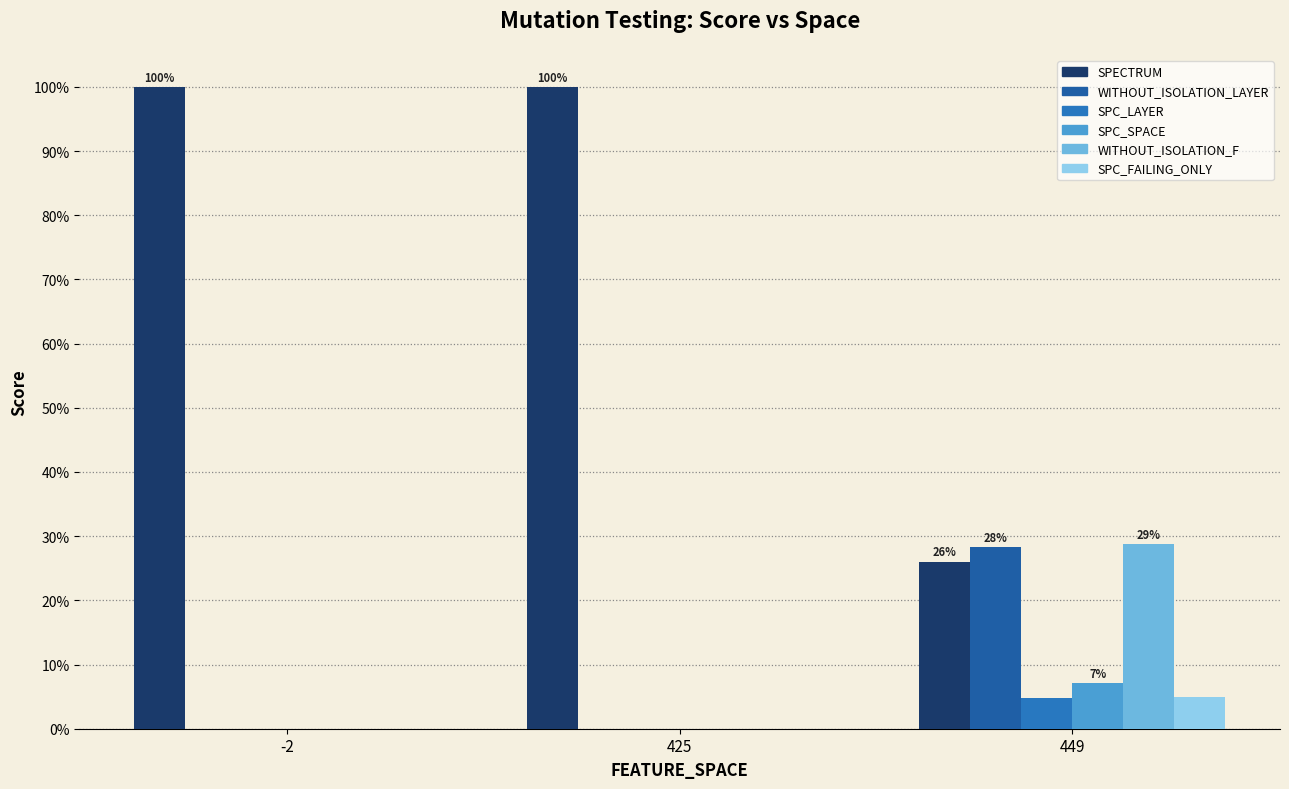

True or false: SPC_FAILING_ONLY has a value of 2.1 at 449.

False